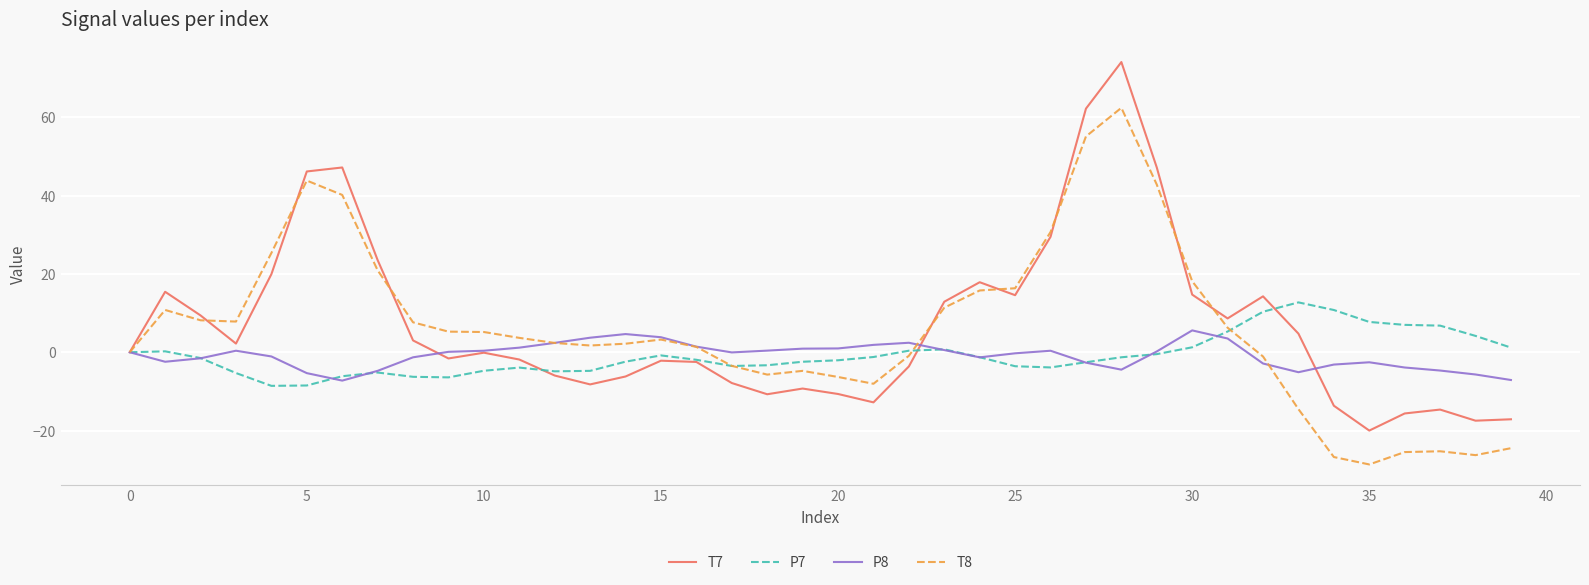

True or false: P7 and T7 intersect in this chart.

True